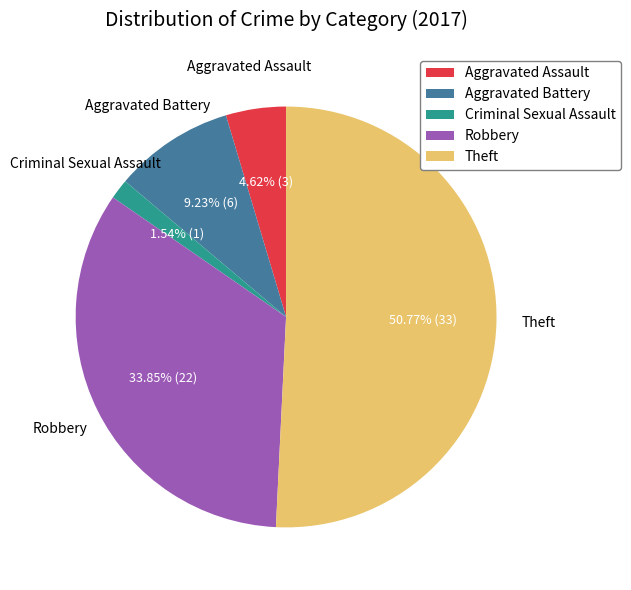

True or false: Aggravated Battery accounts for 17% of the total.

False